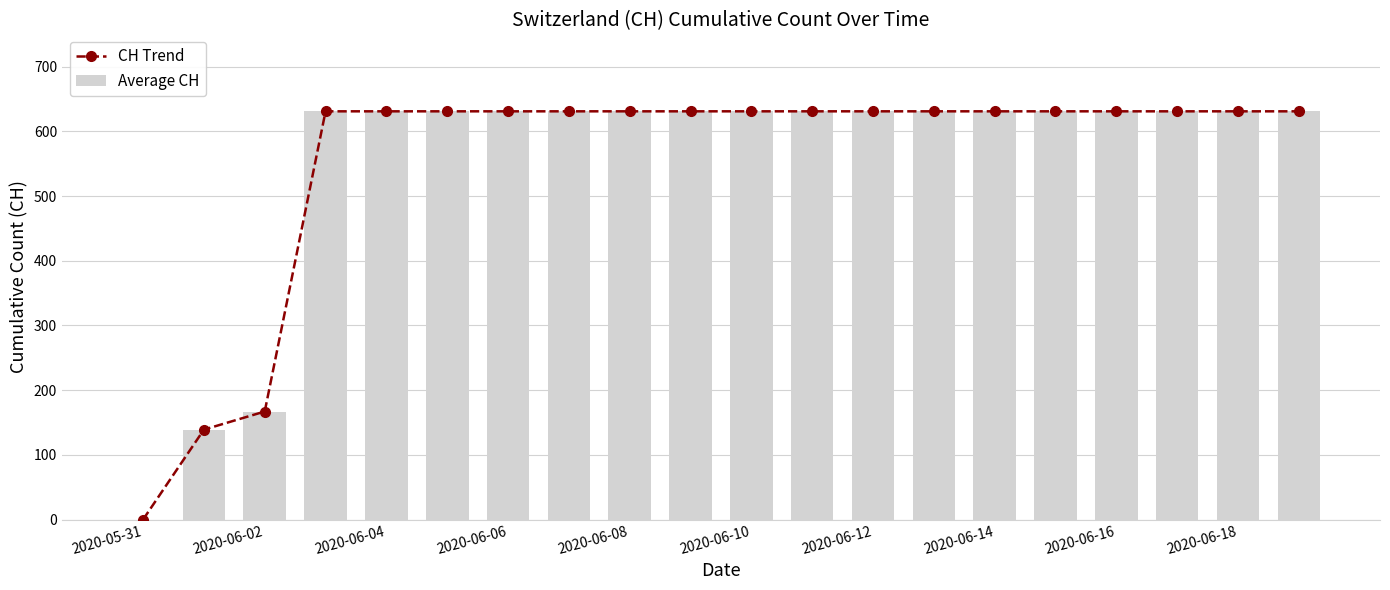

Rank the series at 2020-06-02 from lowest to highest value.

CH Trend, Average CH